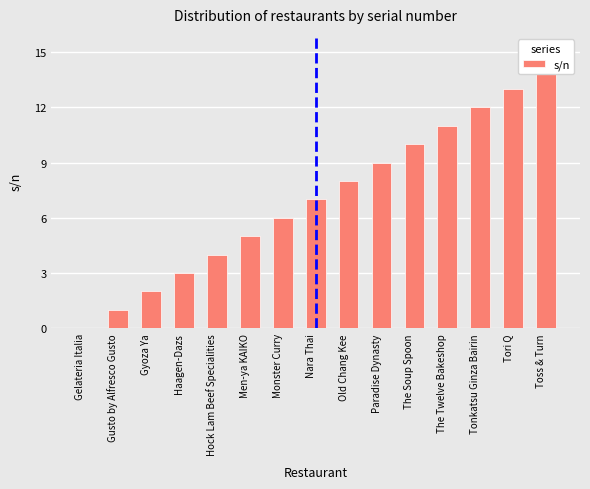

Which category has the highest value across all series?

Toss & Turn